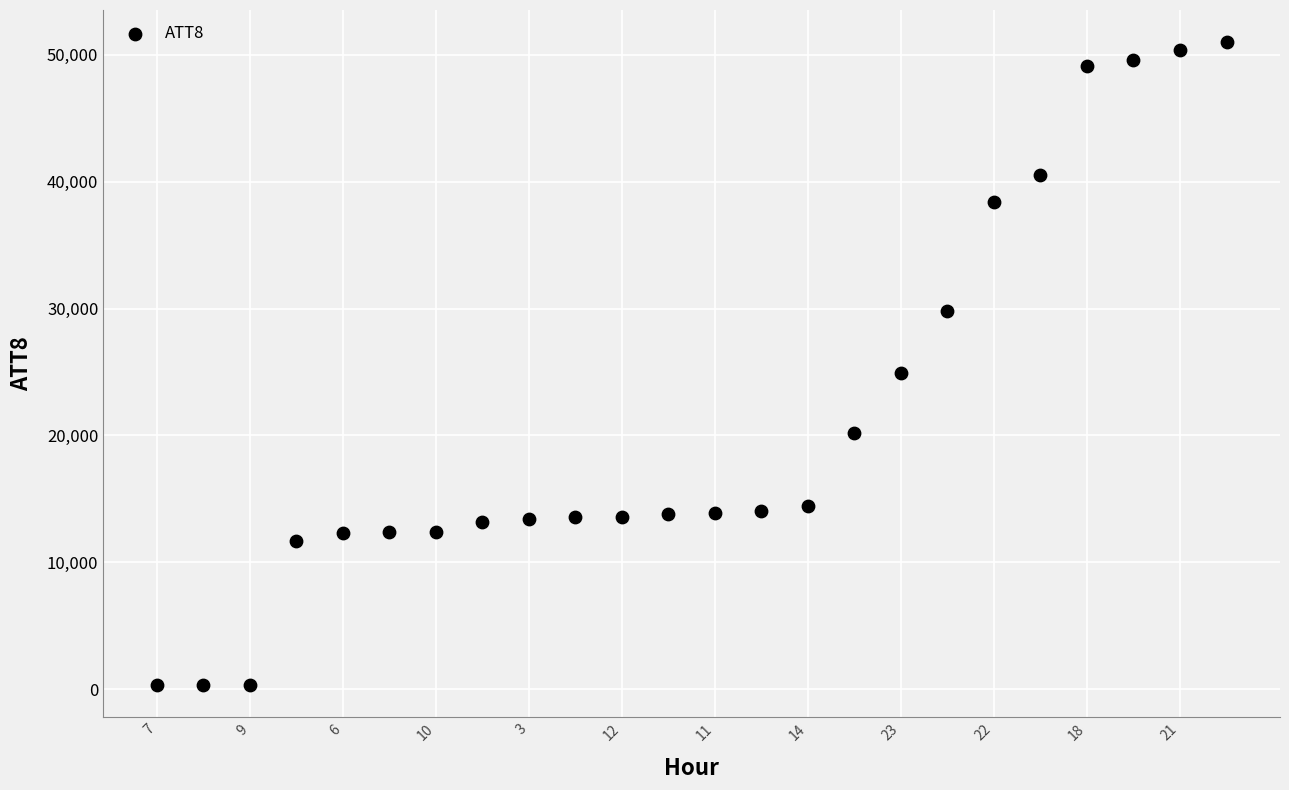

What is the range of Y values (max minus min)?

50700